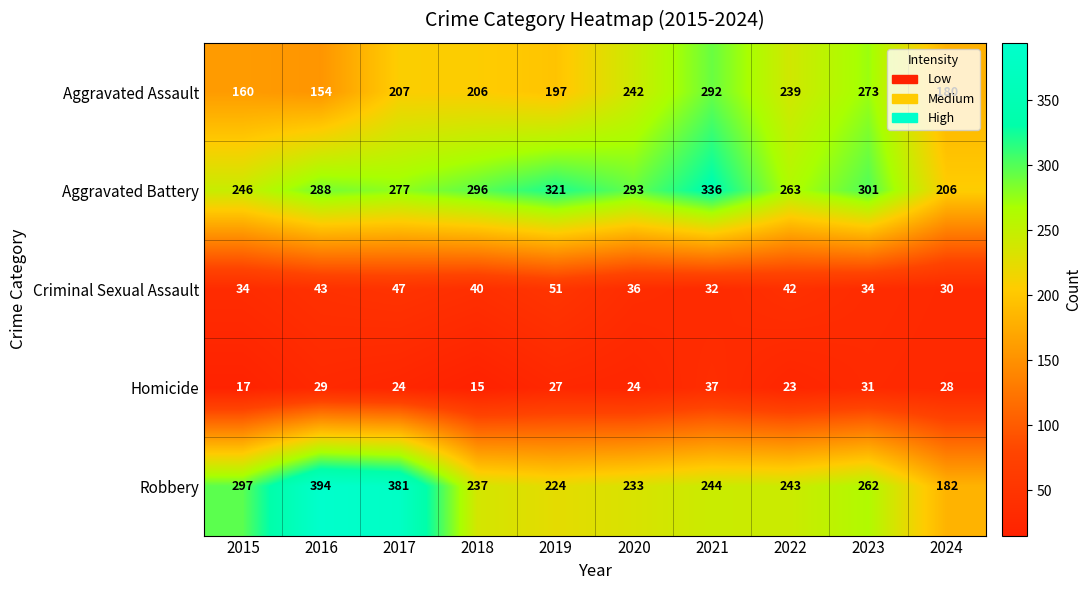

Which series has the largest total across all categories?

Aggravated Battery